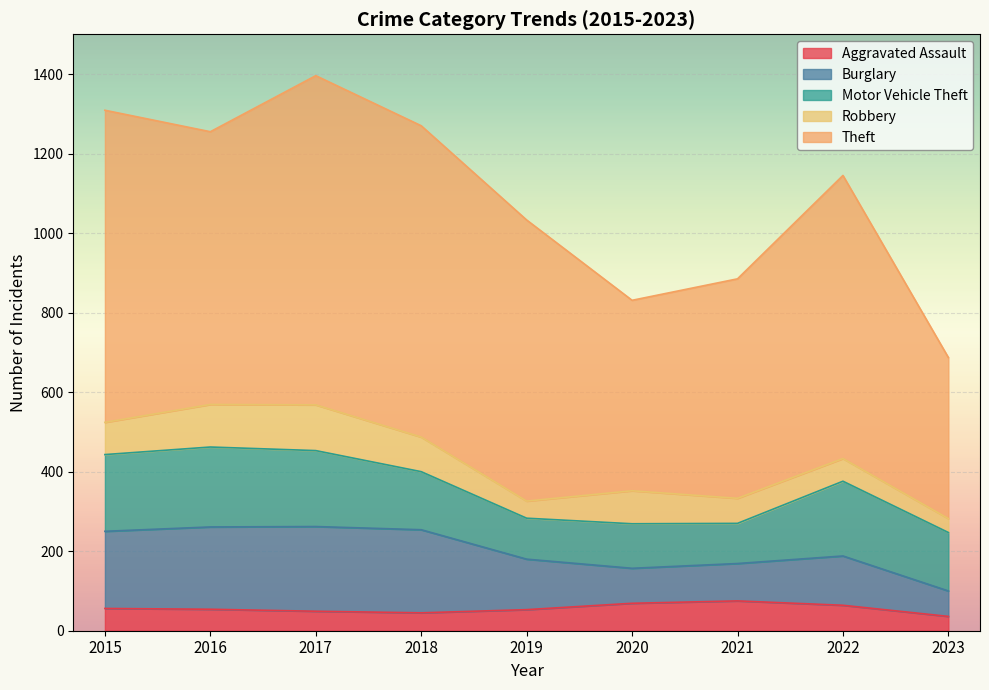

At which label does Motor Vehicle Theft reach its peak?

2016